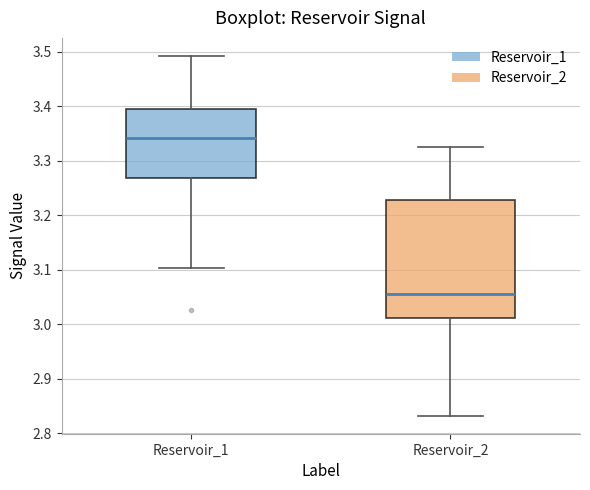

Reading left to right, transcribe this box plot: for each box, give where its median line is, the range the box spans, and where its two whiskers end, as read against the y-axis. The values are not printed on the chart, so give them approximately, as read against the axis.

Reservoir_1: median 3.34, box 3.27 to 3.39, whiskers 3.10 to 3.49
Reservoir_2: median 3.05, box 3.01 to 3.23, whiskers 2.83 to 3.32